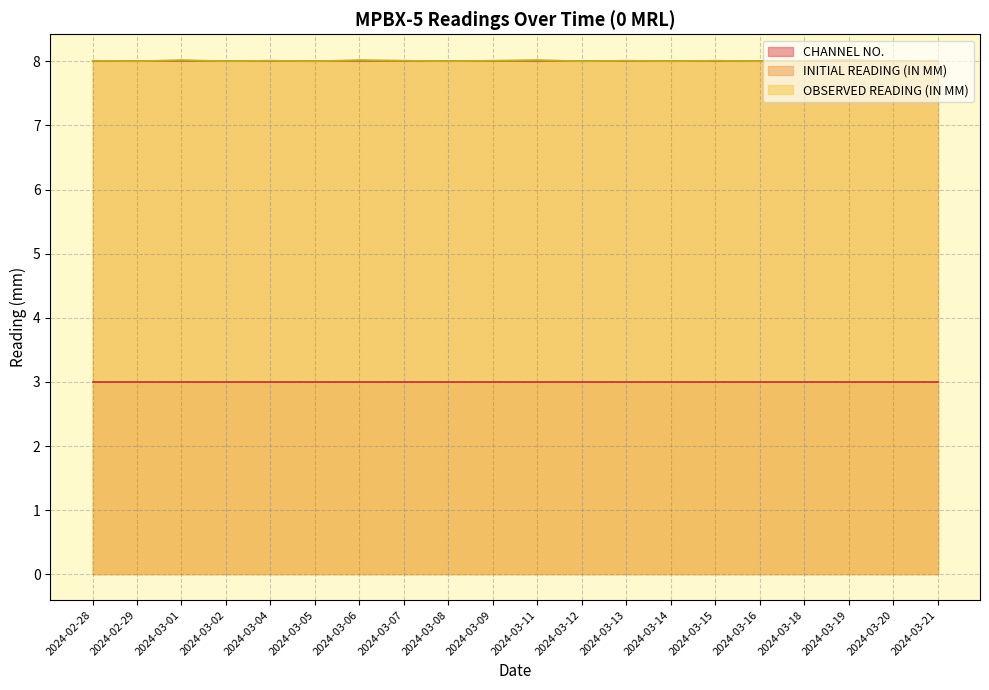

Reading left to right, what are all the values shown in this chart?

INITIAL READING (IN MM): 8.0	8.0	8.0	8.0	8.0	8.0	8.0	8.0	8.0	8.0	8.0	8.0	8.0	8.0	8.0	8.0	8.0	8.0	8.0	8.0
OBSERVED READING (IN MM): 8.0	8.0	8.0	8.0	8.0	8.0	8.0	8.0	8.0	8.0	8.0	8.0	8.0	8.0	8.0	8.0	8.0	8.0	8.0	8.0
CHANNEL NO.: 3.0	3.0	3.0	3.0	3.0	3.0	3.0	3.0	3.0	3.0	3.0	3.0	3.0	3.0	3.0	3.0	3.0	3.0	3.0	3.0